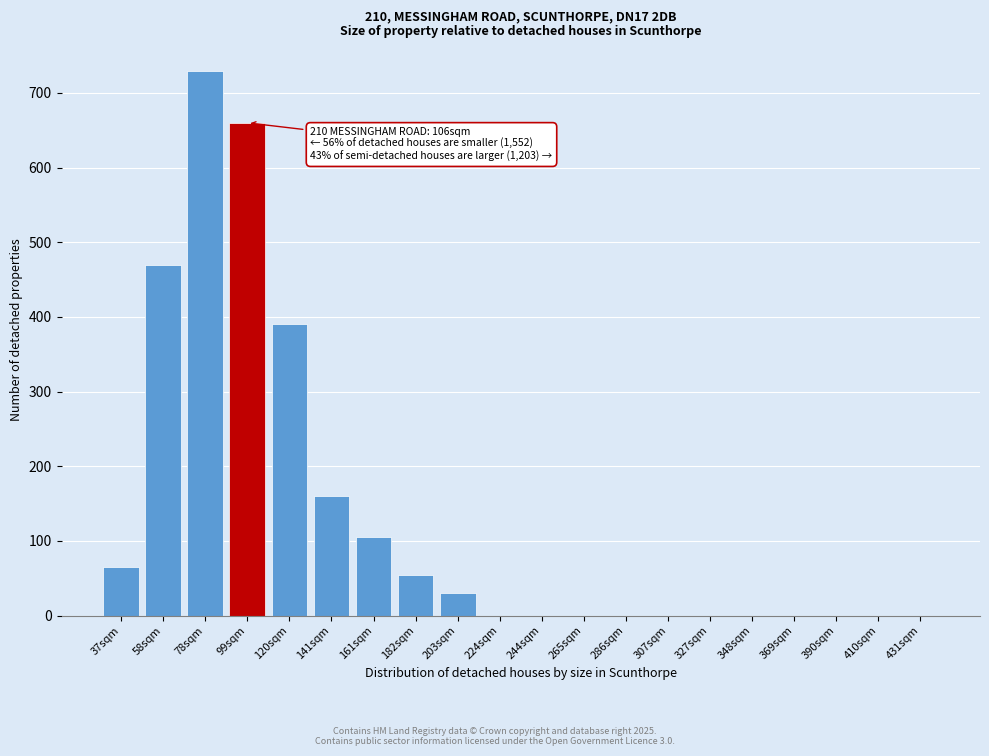

Reading left to right, list all the values displayed in this chart.

37sqm=65	58sqm=470	78sqm=730	99sqm=660	120sqm=390	141sqm=160	161sqm=105	182sqm=55	203sqm=30	224sqm=0	244sqm=0	265sqm=0	286sqm=0	307sqm=0	327sqm=0	348sqm=0	369sqm=0	390sqm=0	410sqm=0	431sqm=0